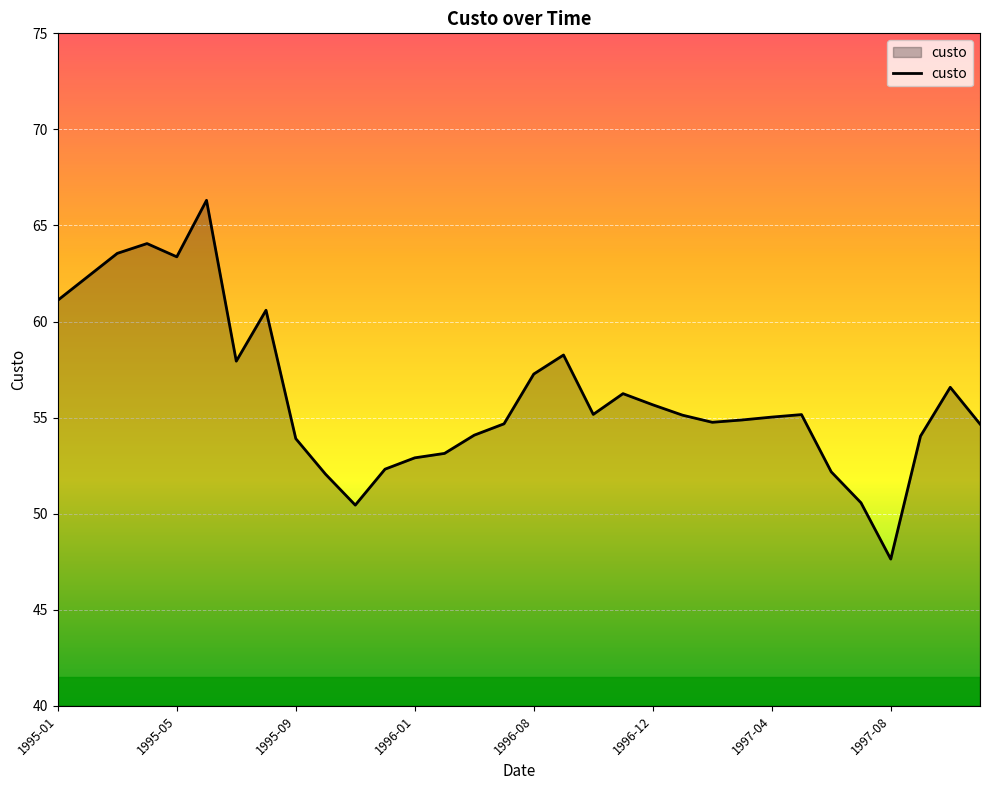

Does the chart display data point markers on the line(s)?

No